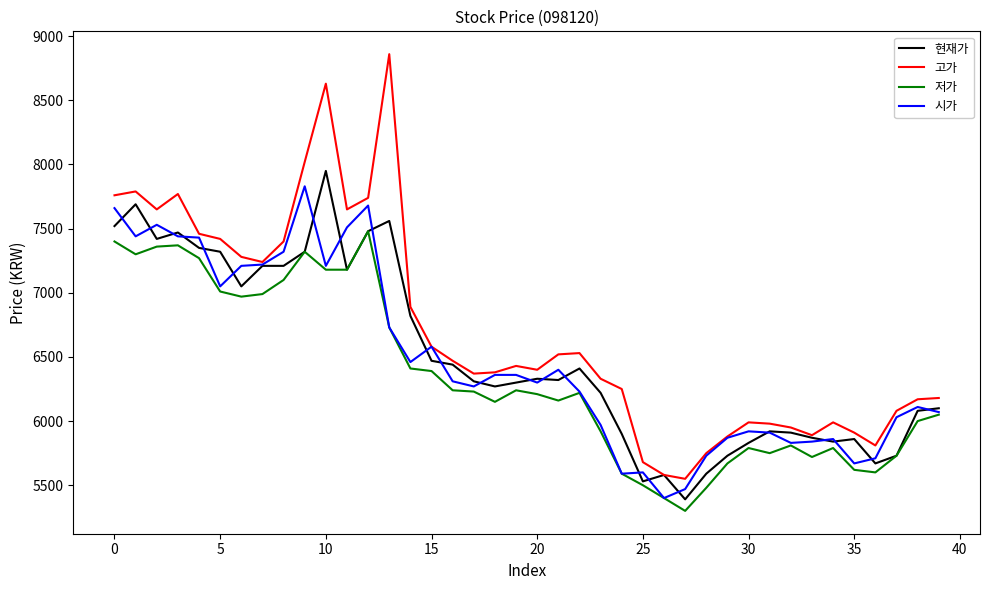

What is the average value of the 현재가 series?

6504